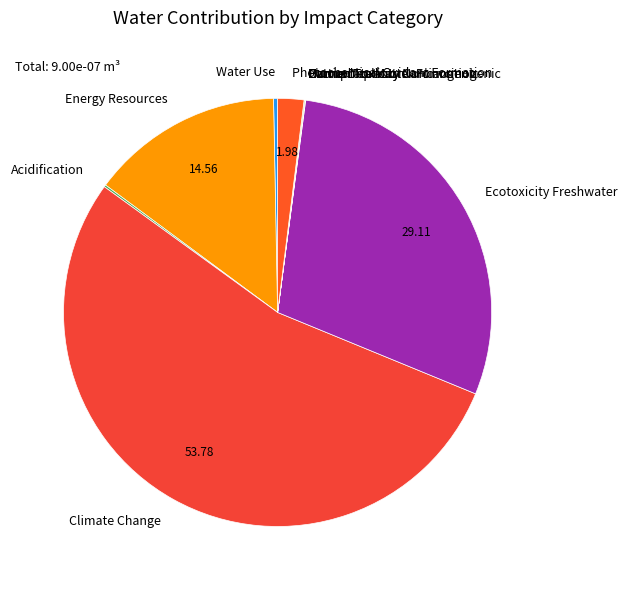

Is it true that Water Use is 0% of the pie?

True